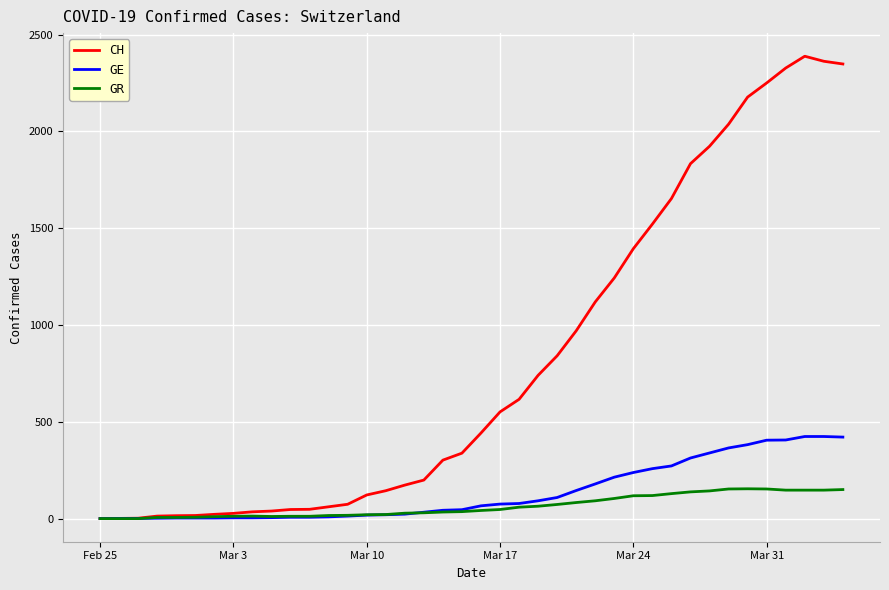

List the series in order of their peak value, highest first.

CH, GE, GR